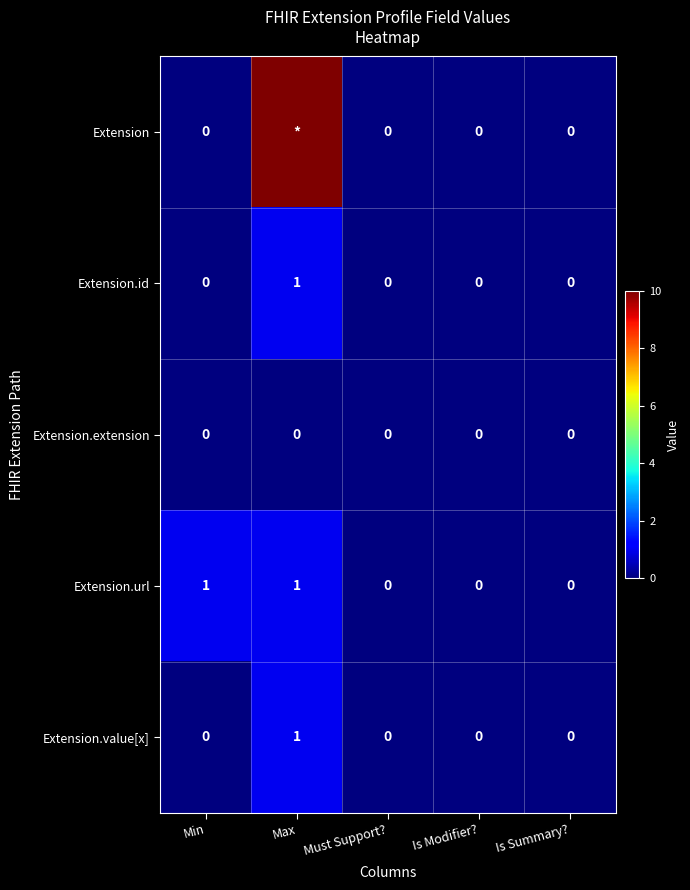

Count the Extension.url values in the range 0 to 1.

5